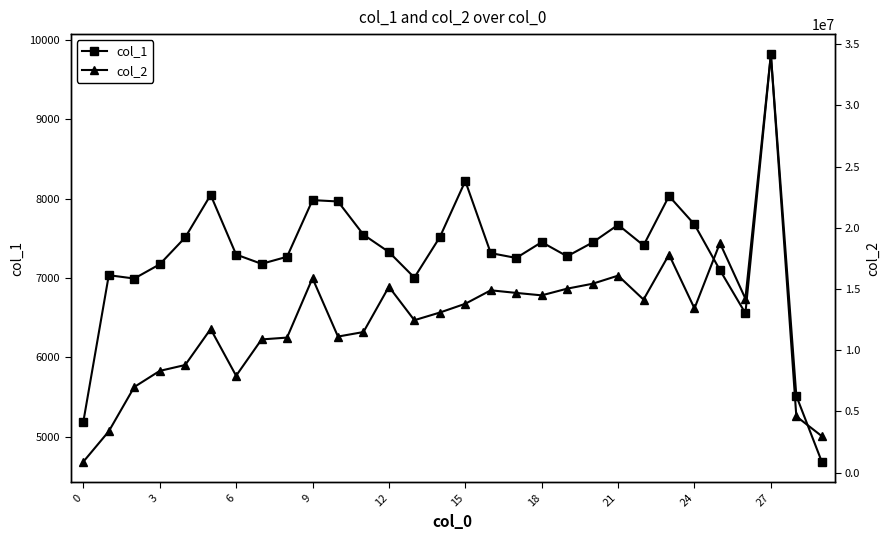

Count the number of data series in this chart.

2